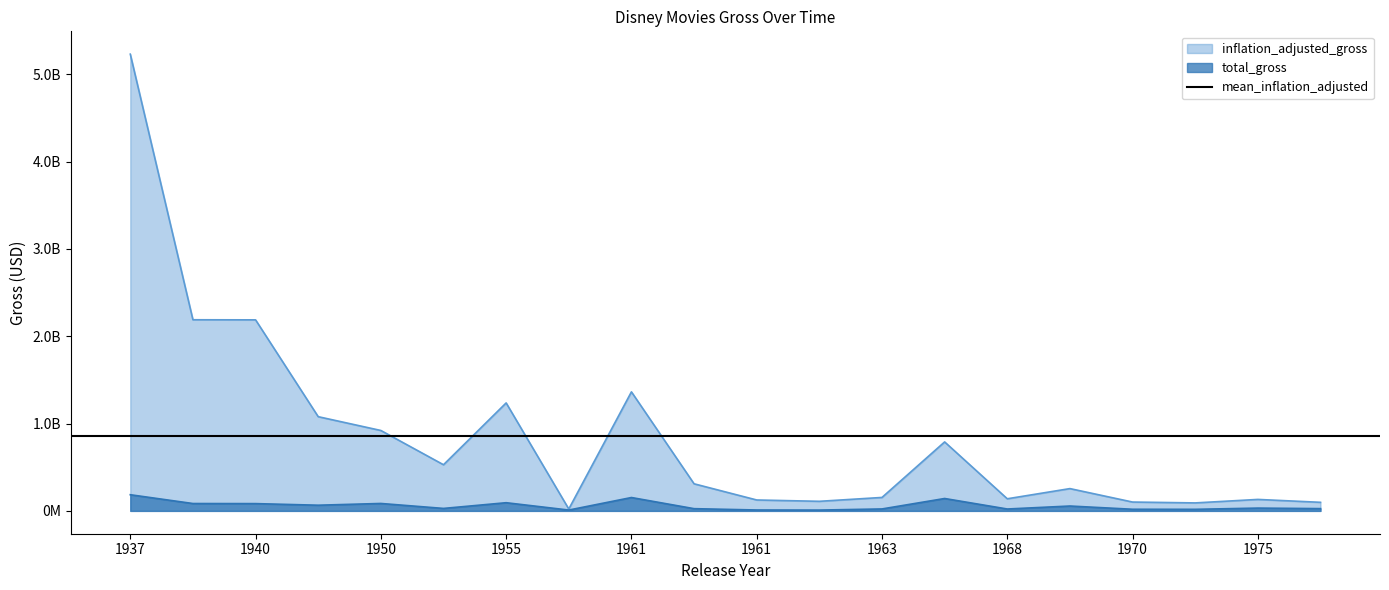

True or false: total_gross and inflation_adjusted_gross intersect in this chart.

False